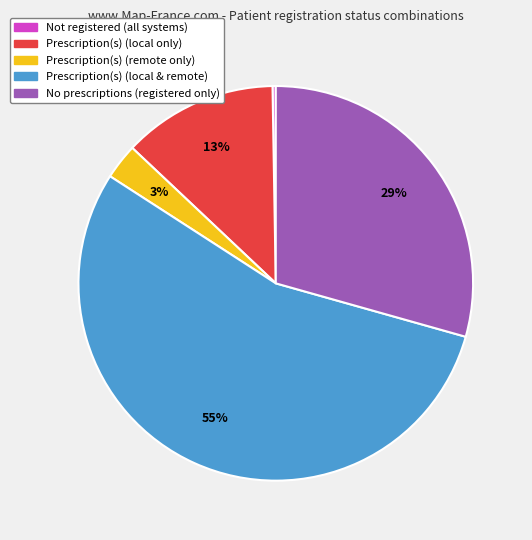

To the nearest percent, what is the average slice percentage?

20%